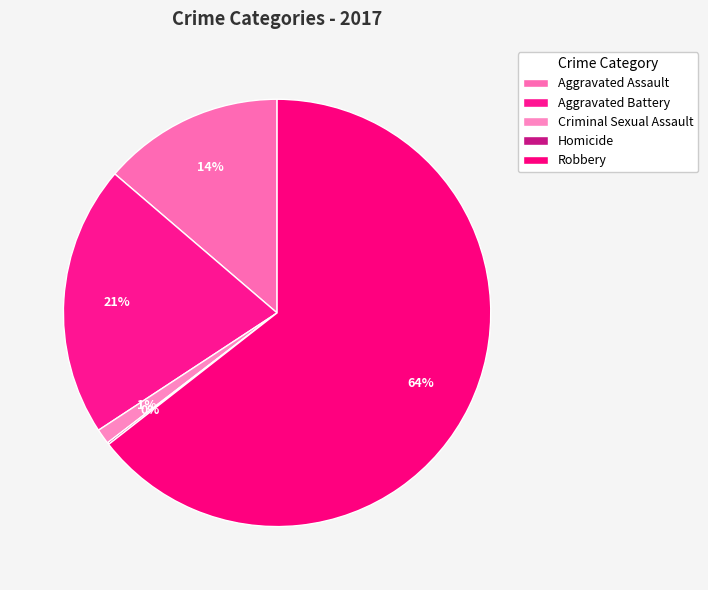

Which category has the biggest portion of the pie?

Robbery